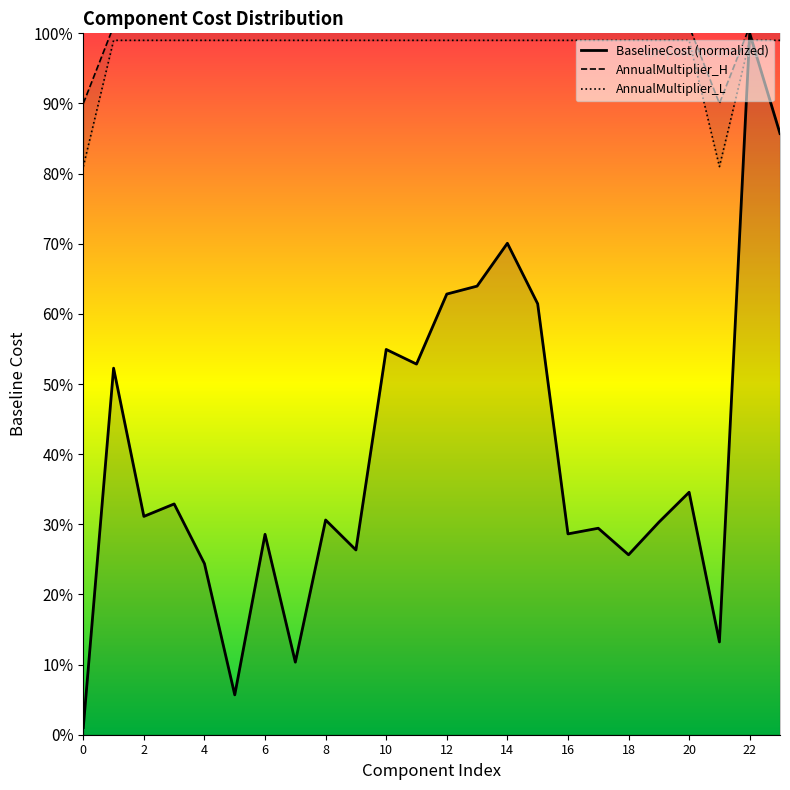

List the series in order of their peak value, lowest first.

AnnualMultiplier_L, BaselineCost (normalized), AnnualMultiplier_H